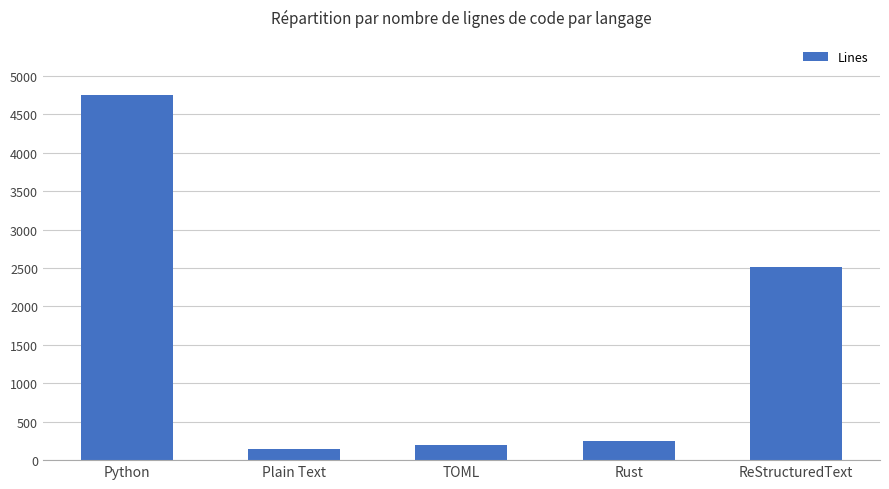

What is the average value?

1575